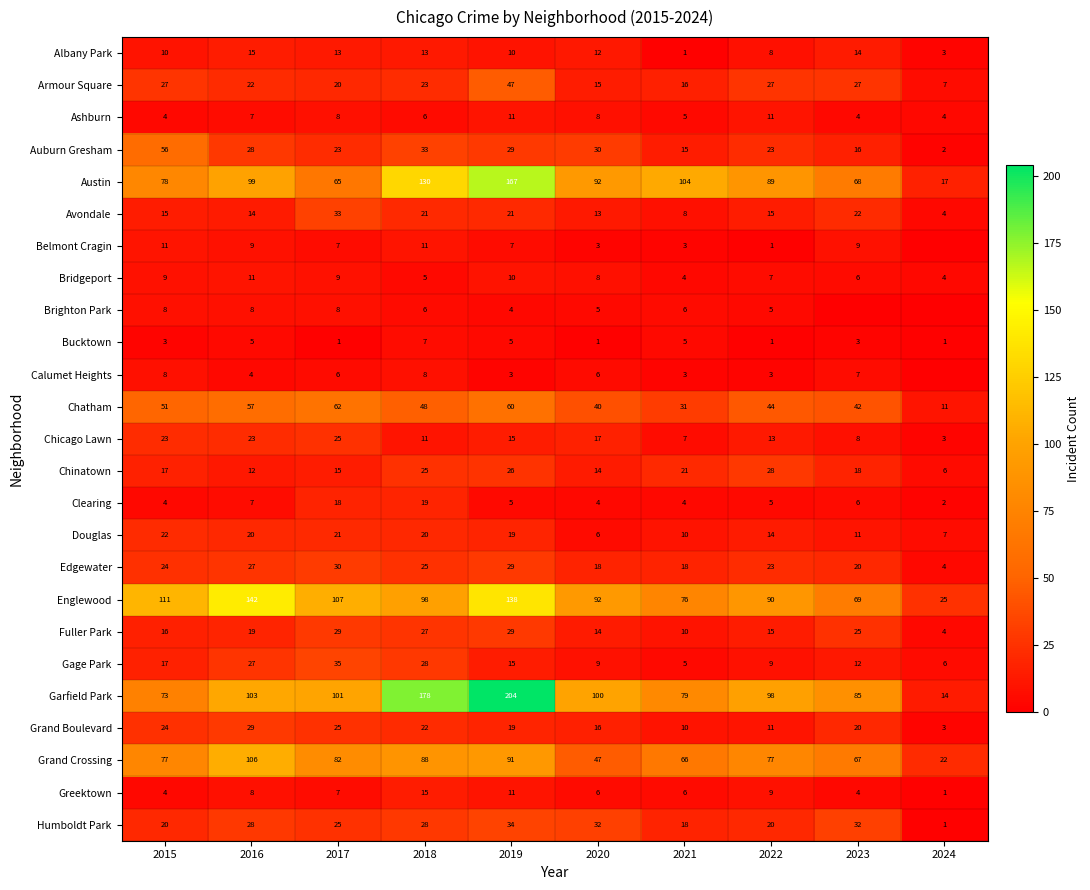

Count the number of data series in this chart.

25